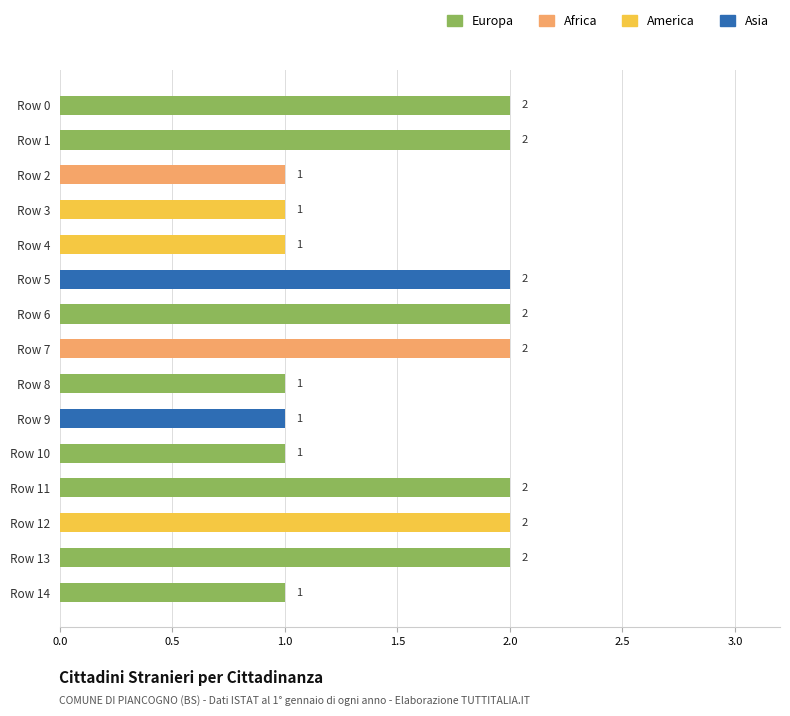

True or false: the data shows 1 at Row 3.

True